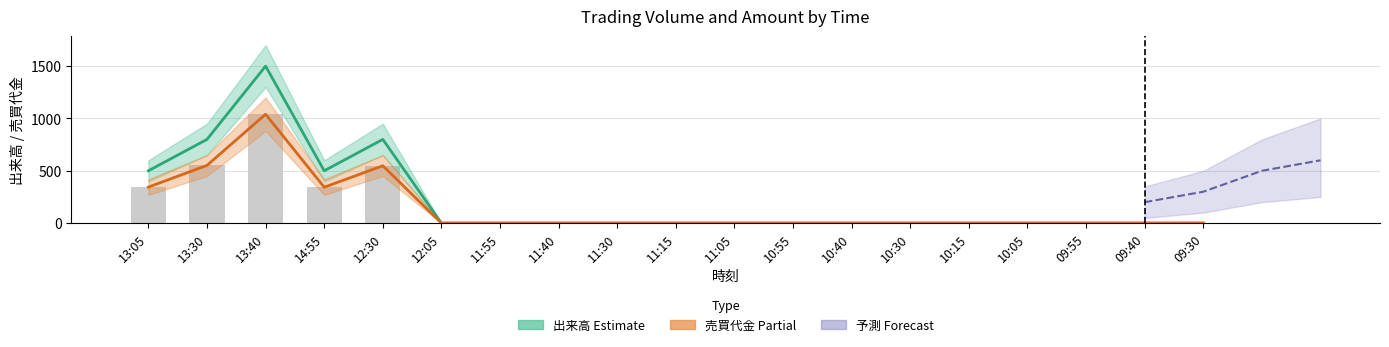

What is the difference between the highest and lowest values at 14:55?

157.0